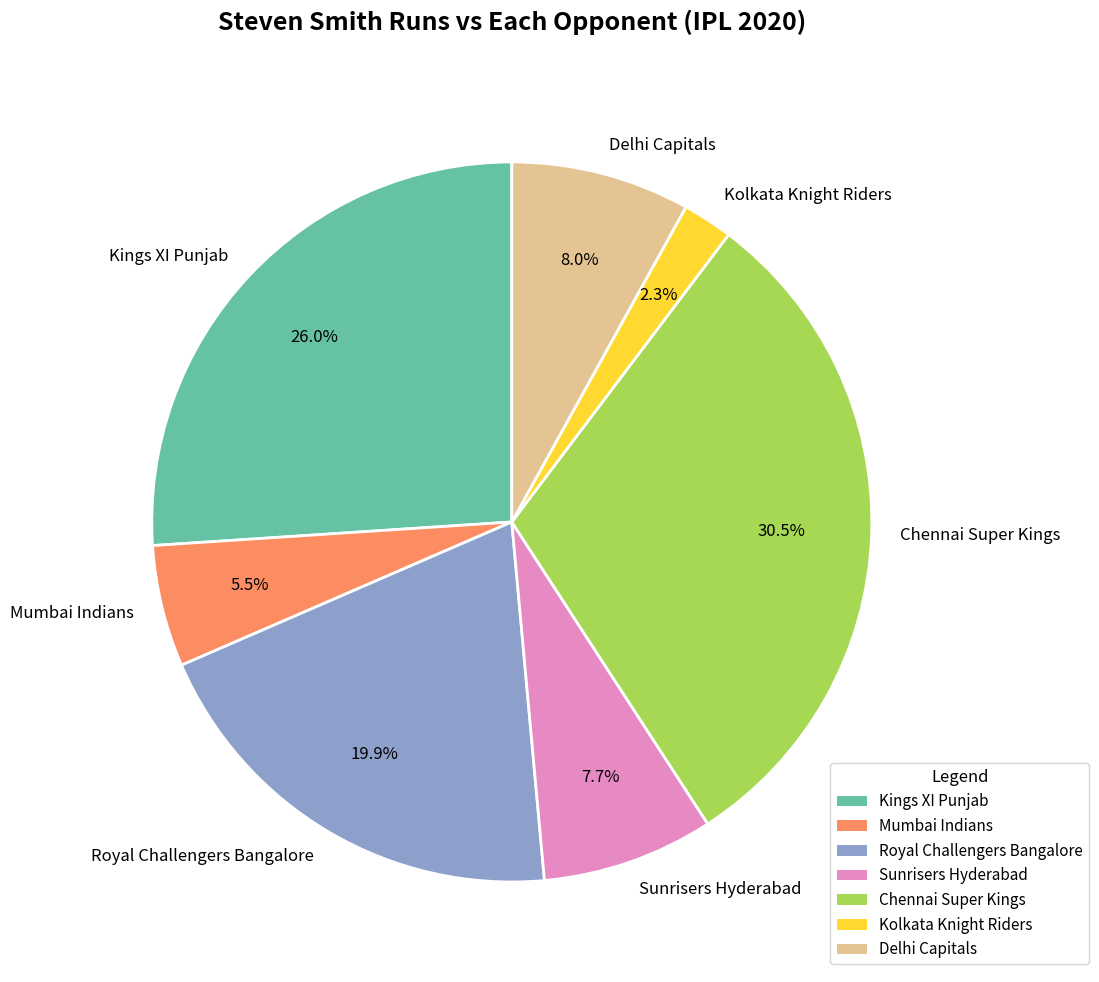

Between Kings XI Punjab and Royal Challengers Bangalore, which is larger?

Kings XI Punjab